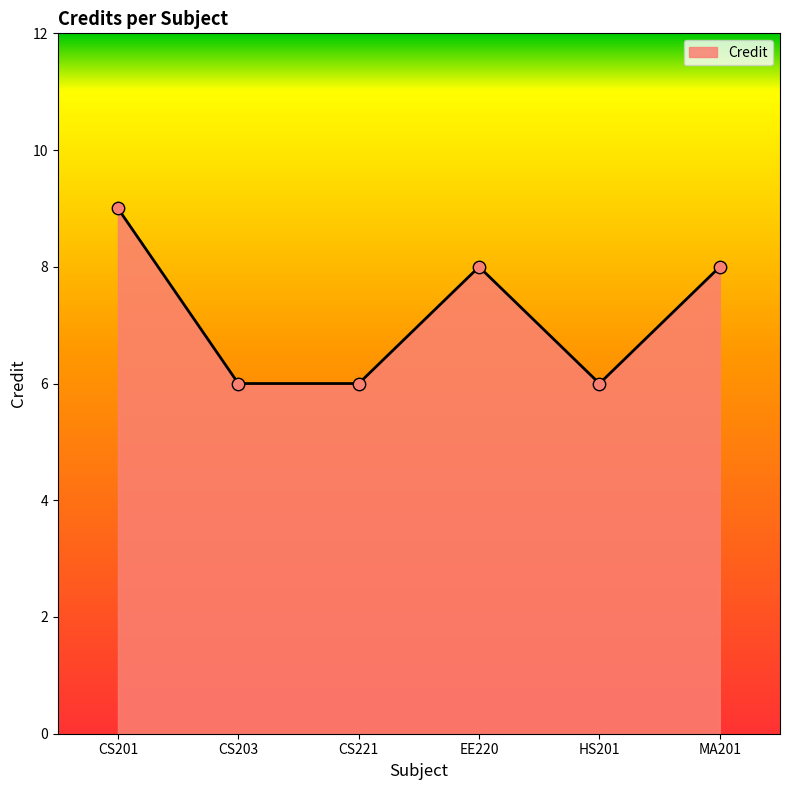

Which has a higher value, MA201 or CS203?

MA201